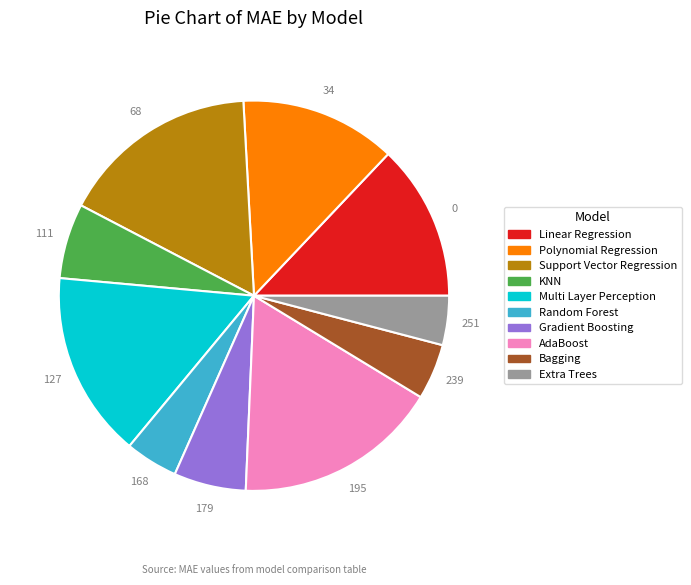

Is KNN the majority of the pie?

No